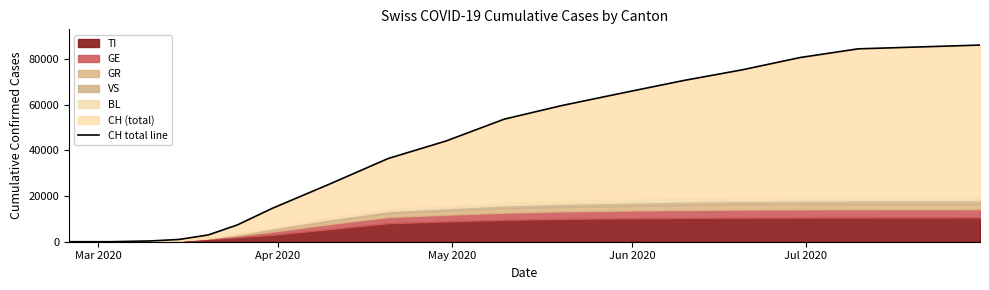

True or false: the data shows 123585 at 23.

False